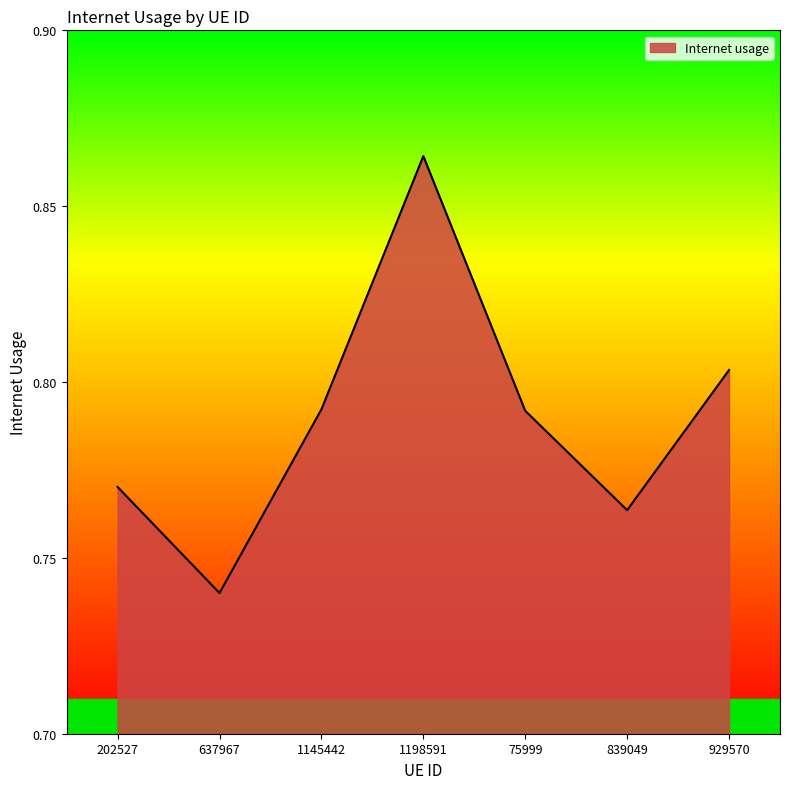

At which category does the data reach its first local valley?

637967